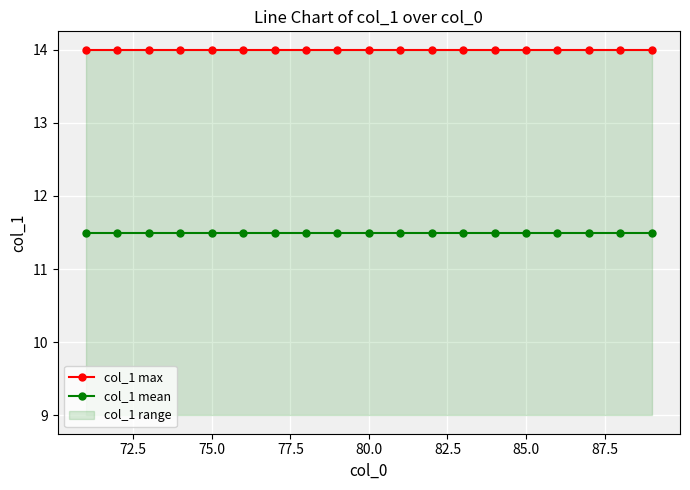

How many lines are shown in the chart?

2